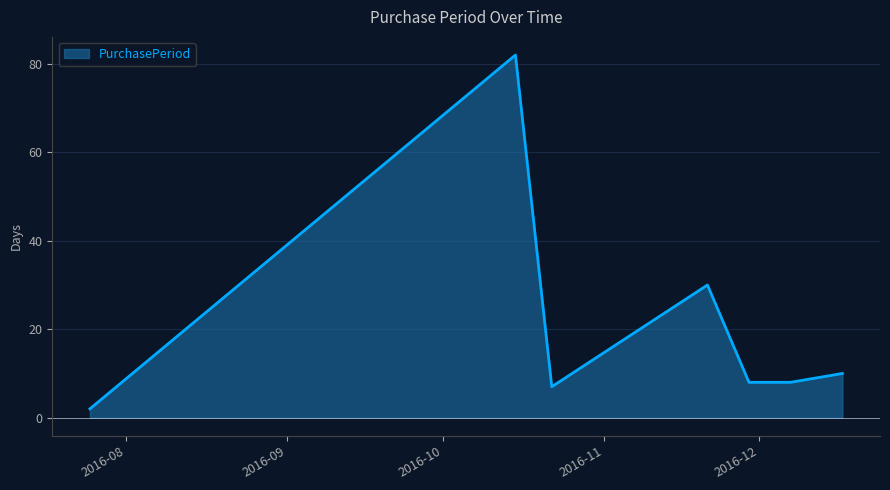

What is the greatest value displayed?

82